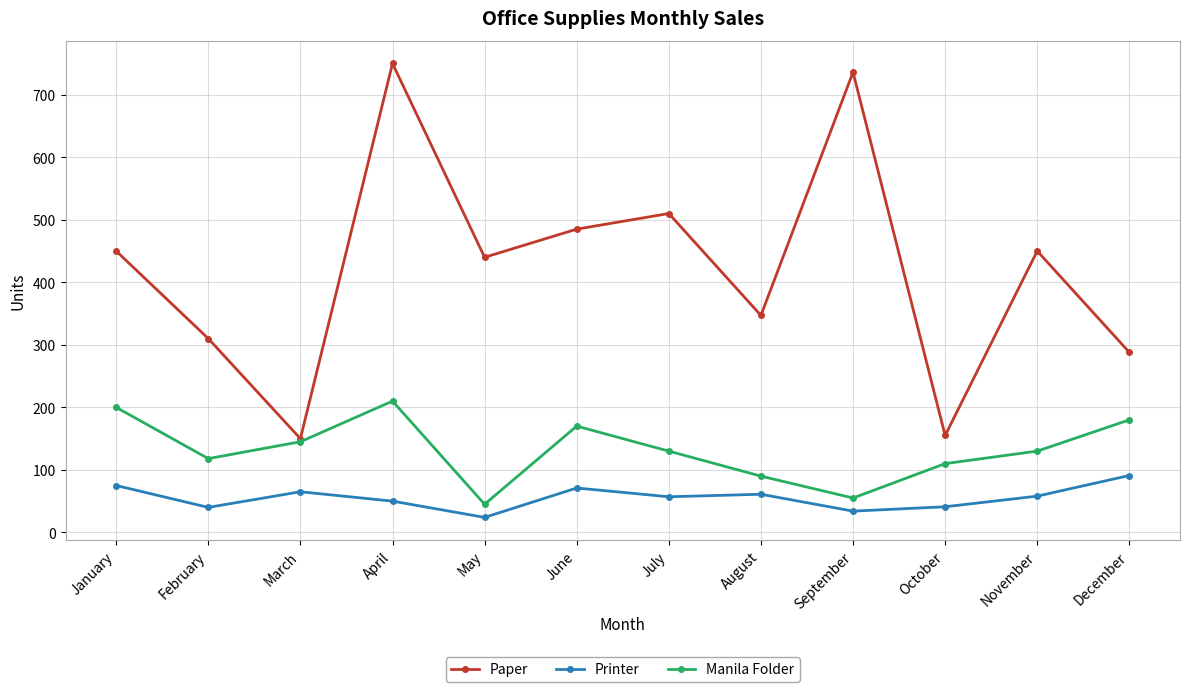

What is the lowest value of the Manila Folder series?

45